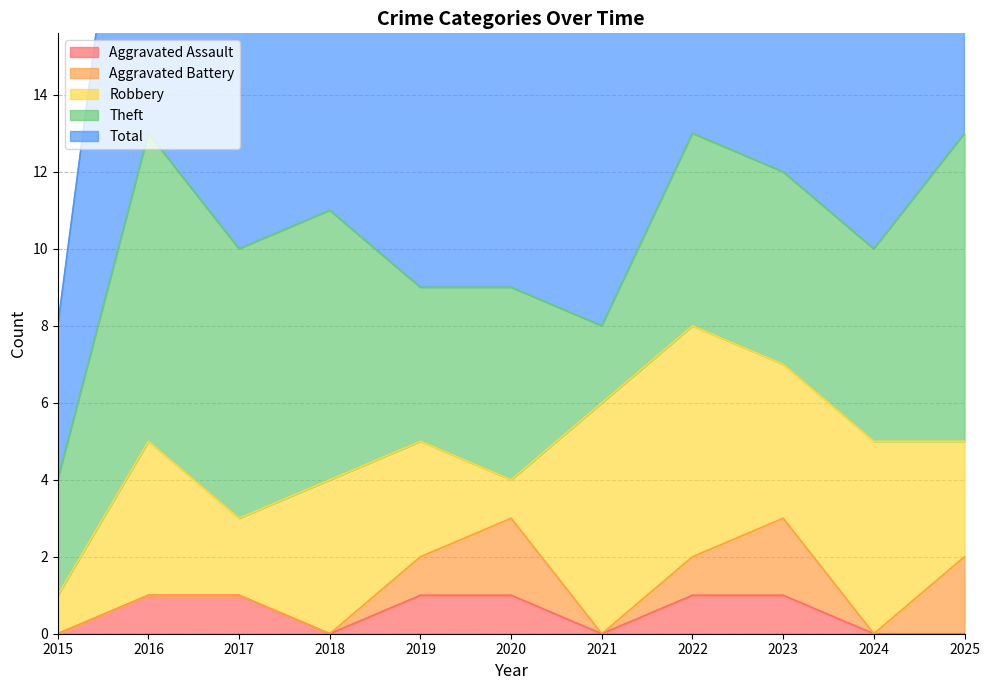

What is the difference between the maximum and minimum values in the Aggravated Assault series?

1